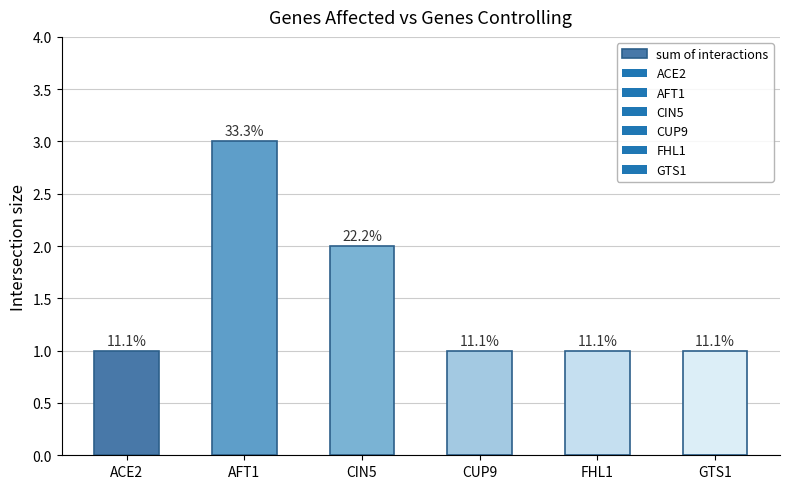

What is the minimum value shown in the chart?

1